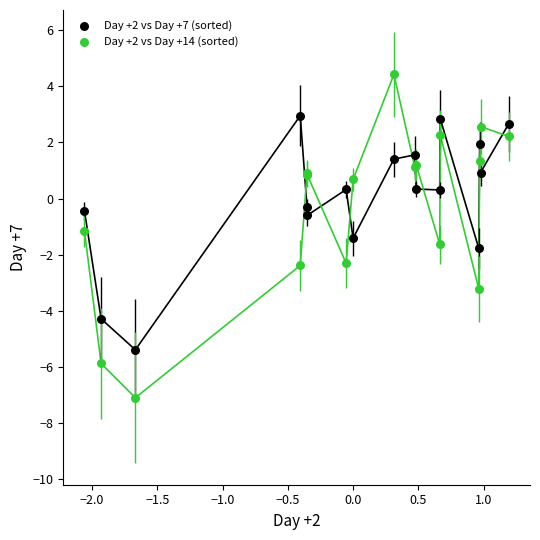

Which series has the largest Y range (max minus min)?

Day +2 vs Day +14 (sorted)